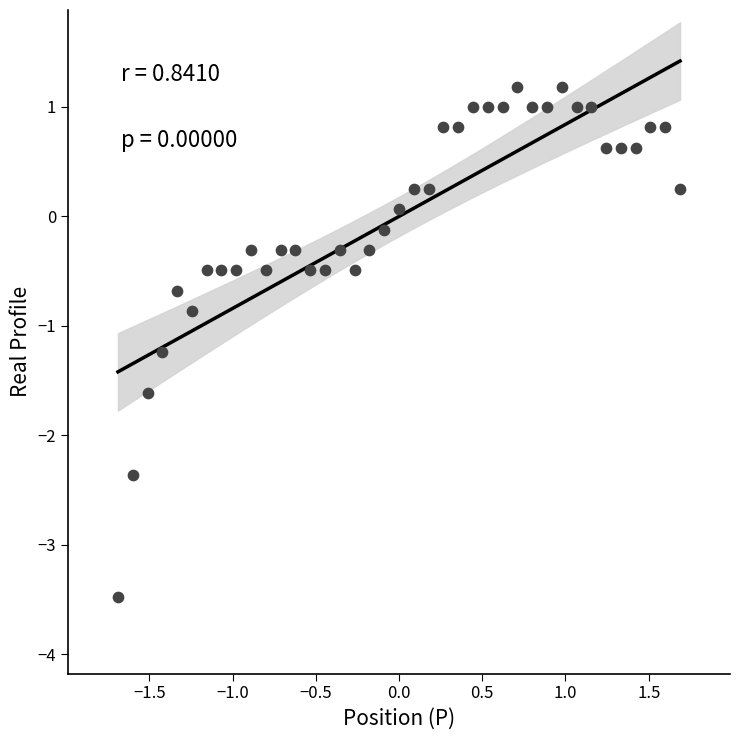

What Y value in the scatter plot is closest to -1?

-0.9